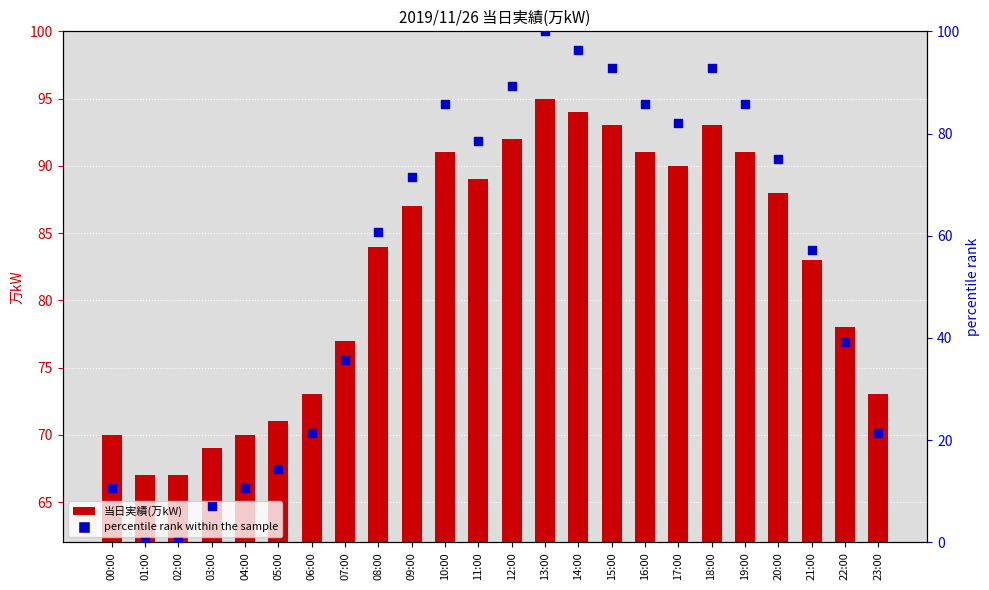

What are all the series names shown in the legend?

当日実績(万kW), percentile rank within the sample